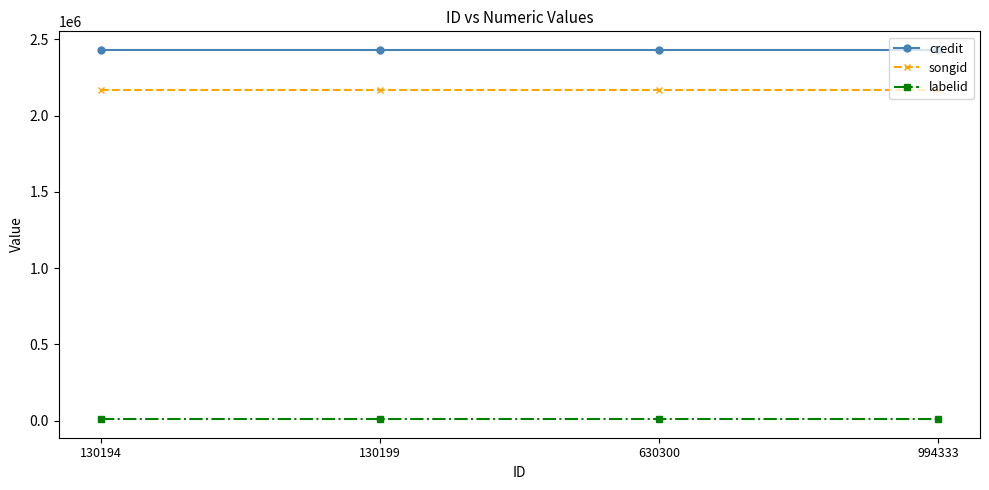

What is the maximum value for labelid?

9227